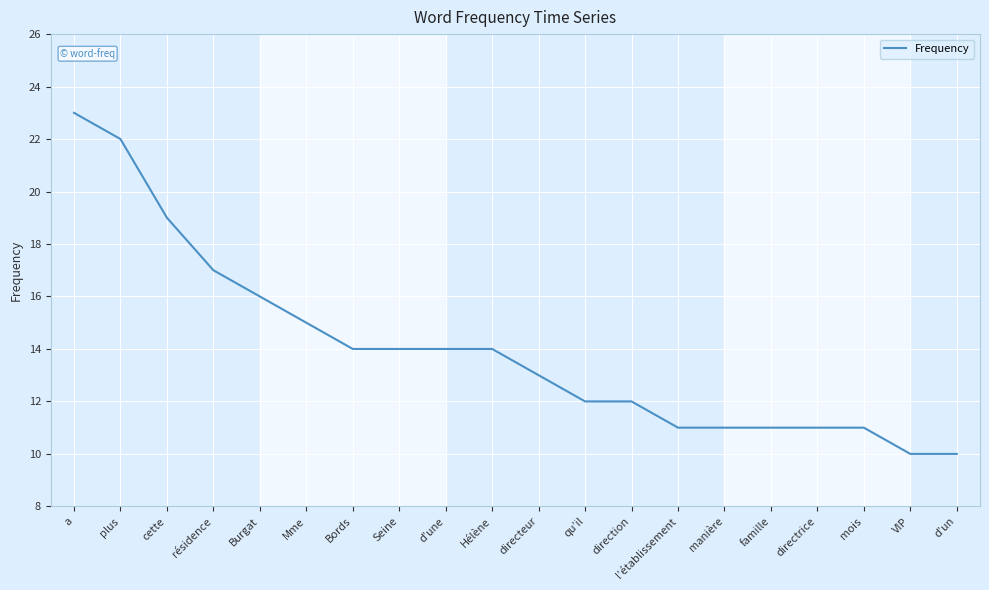

The value at directrice is 11. True or false?

True